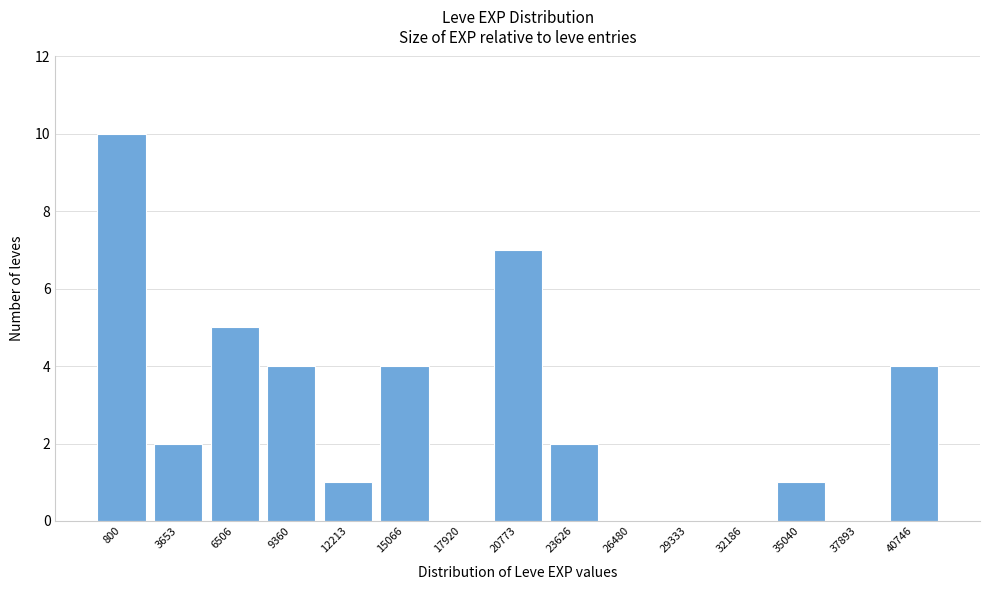

Reading left to right, extract all data points from this chart.

800=10	3653=2	6506=5	9360=4	12213=1	15066=4	17920=0	20773=7	23626=2	26480=0	29333=0	32186=0	35040=1	37893=0	40746=4